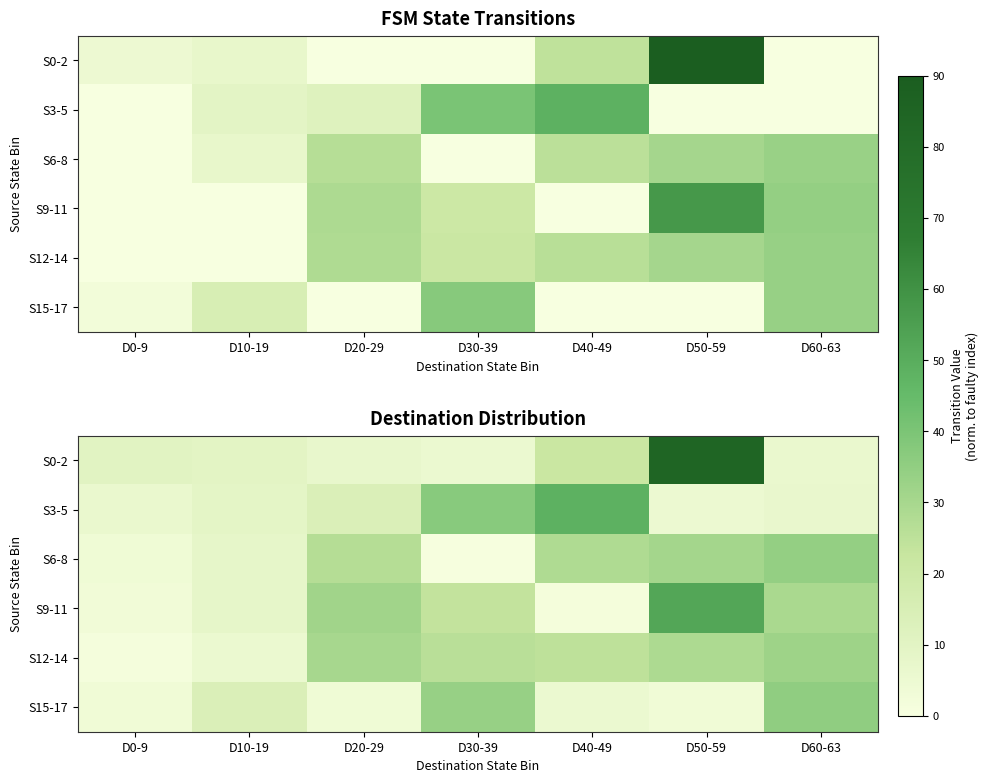

What is the spread (max minus min) of values at D20-29?

27.8